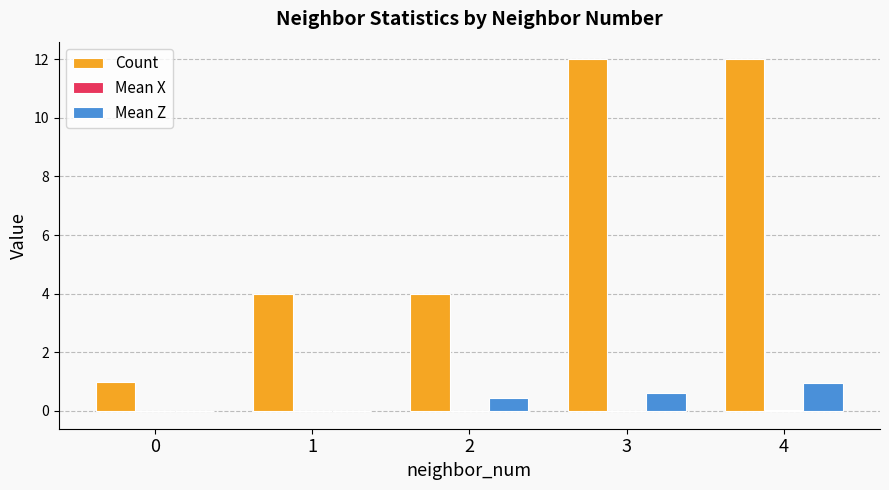

The Mean Z series shows 0.5 at 0. True or false?

False